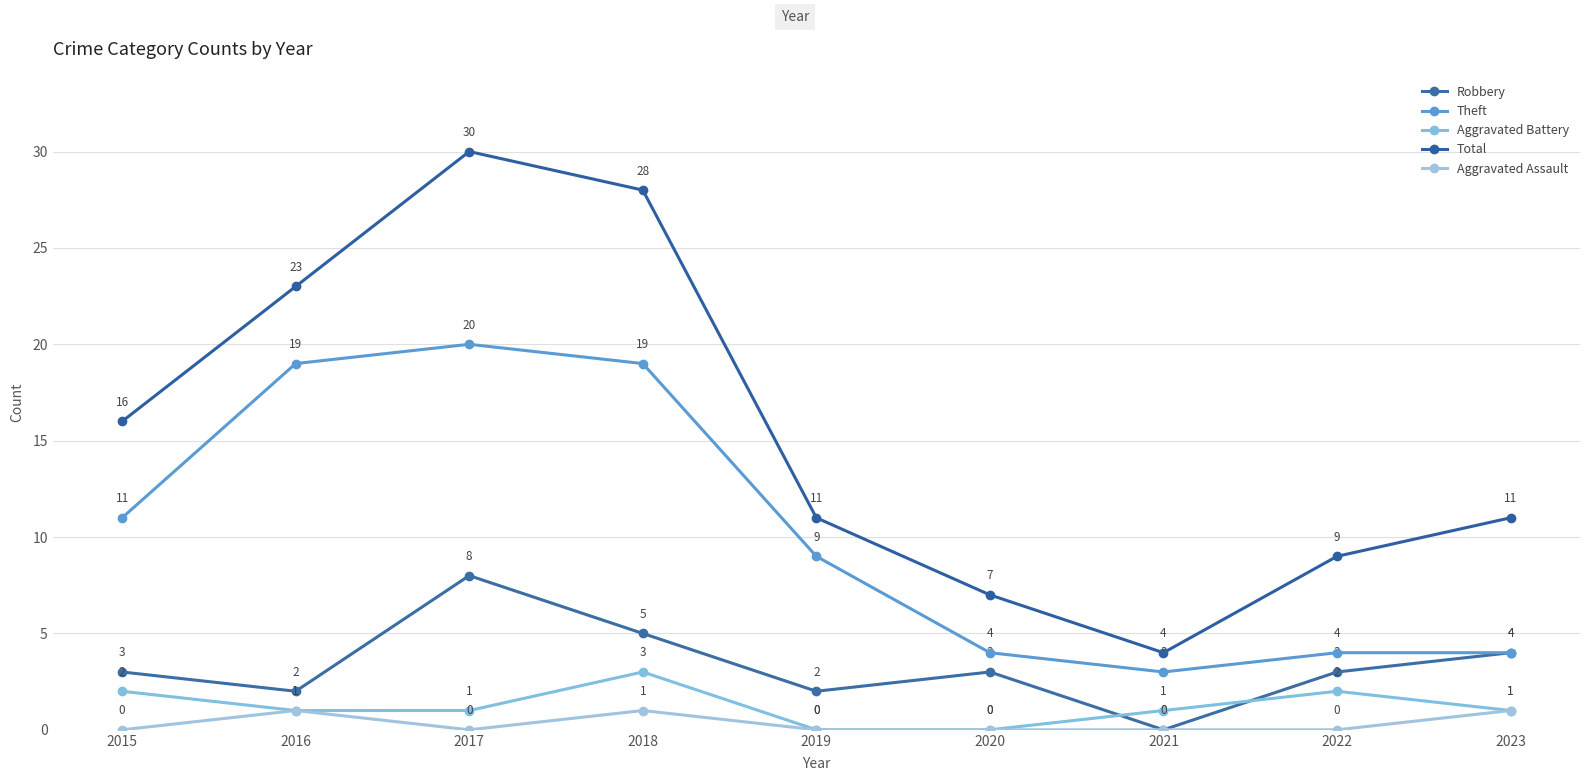

Rank the series by their maximum value, from highest to lowest.

Total, Theft, Robbery, Aggravated Battery, Aggravated Assault